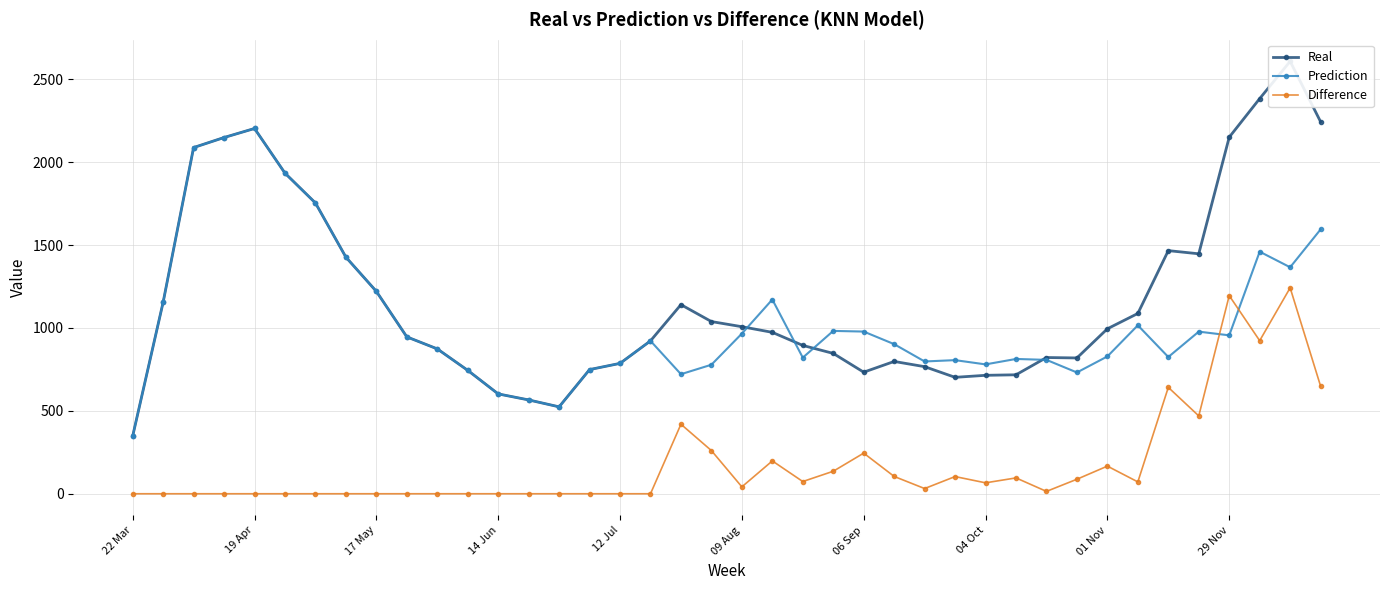

True or false: Difference and Prediction intersect in this chart.

True